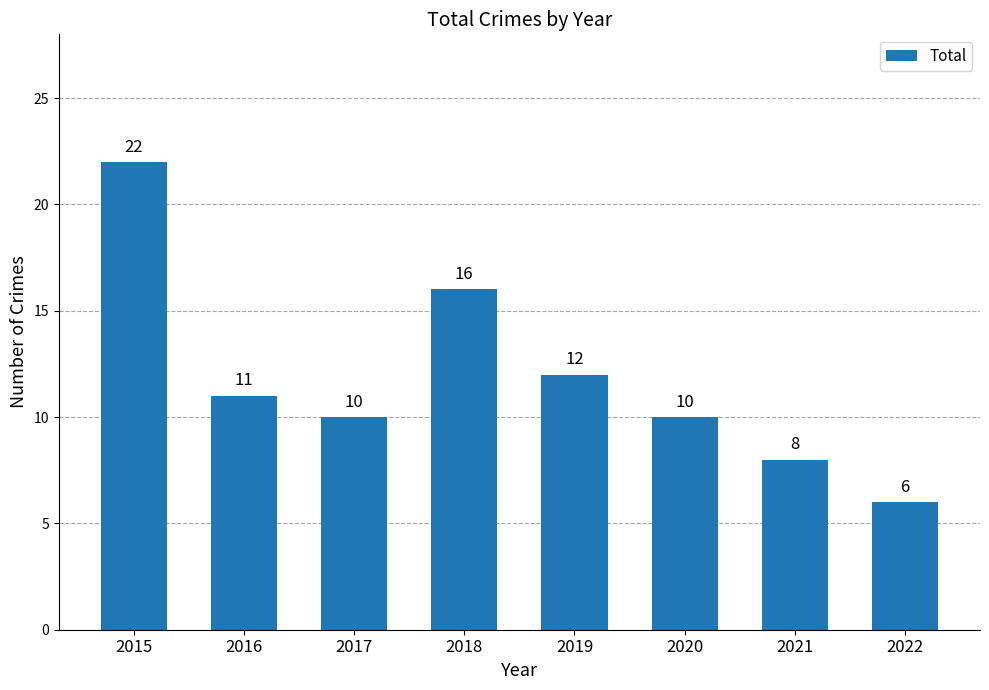

The chart shows a value of 12 at 2019. True or false?

True